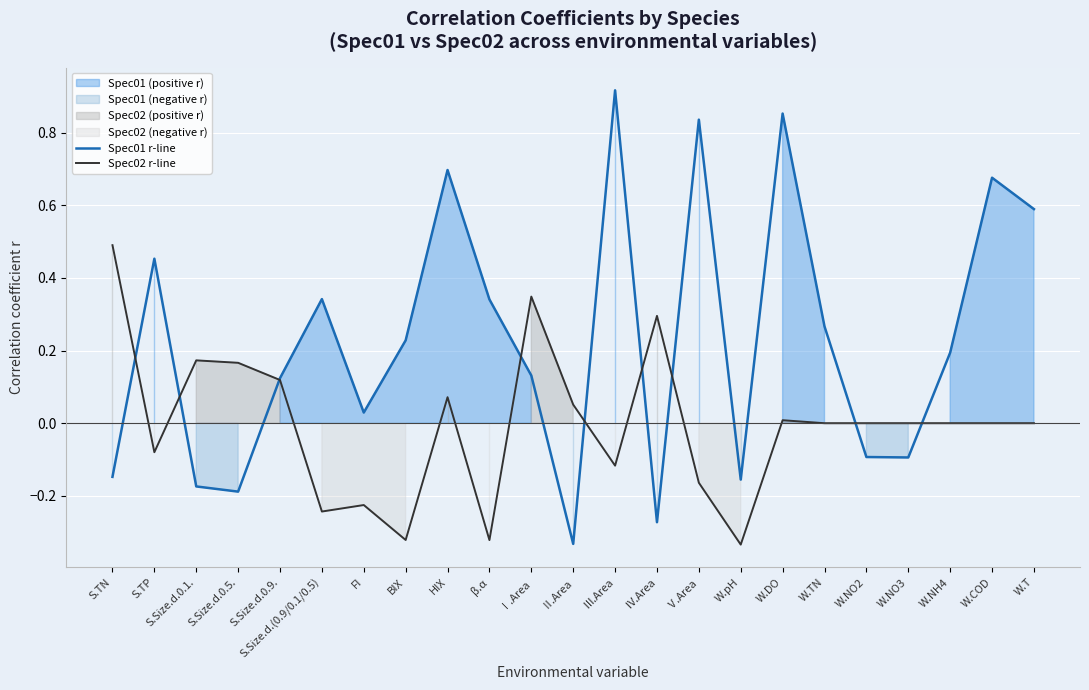

How many intersections are there between Spec02 r-line and Spec01 r-line?

9